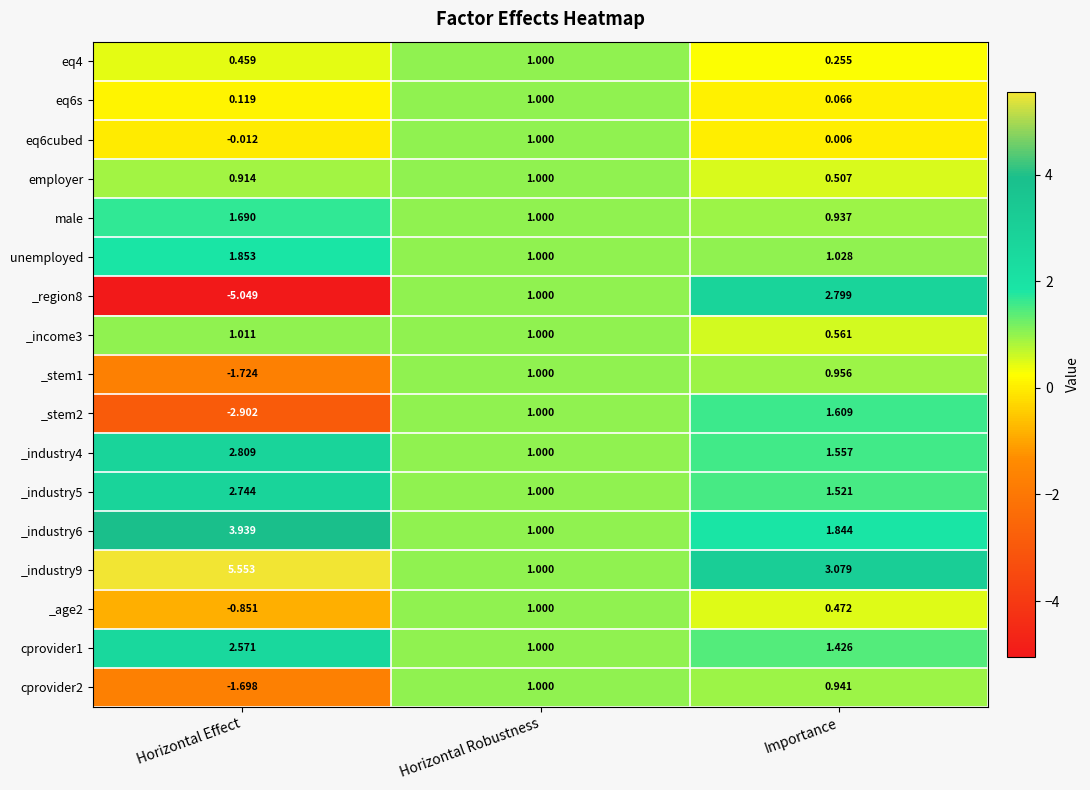

List the labels in order of _region8 value, smallest first.

Horizontal Effect, Horizontal Robustness, Importance